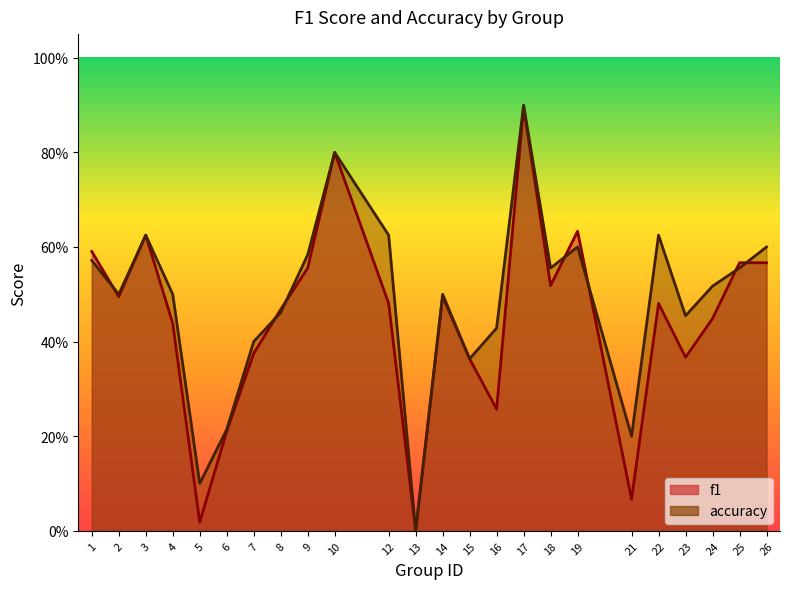

How many lines are shown in the chart?

2